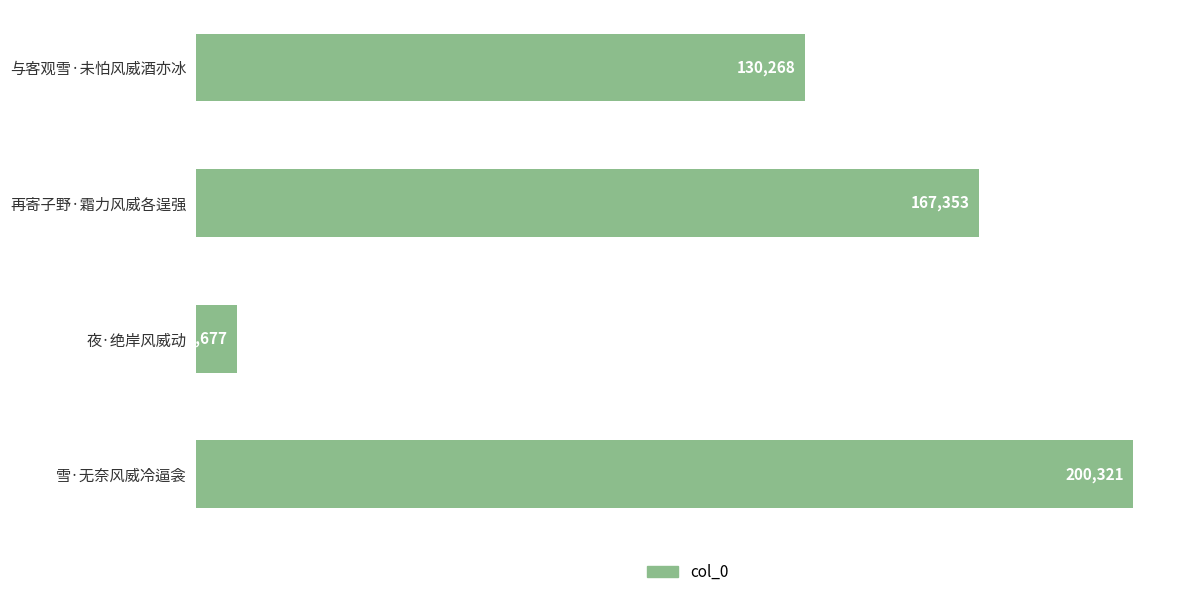

What is the difference between the values at 再寄子野·霜力风威各逞强 and 雪·无奈风威冷逼衾?

32968